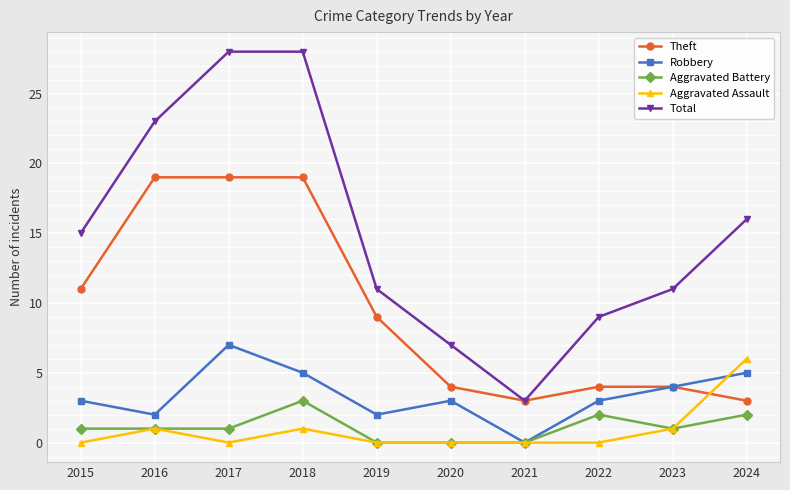

Which series changed the most between 2022 and 2024?

Total